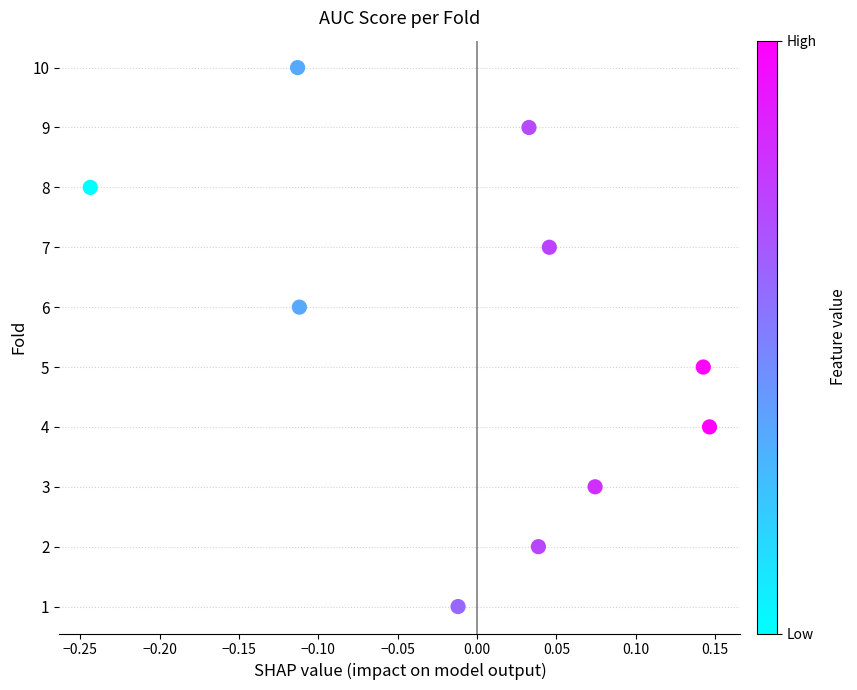

What is the average Y value?

6